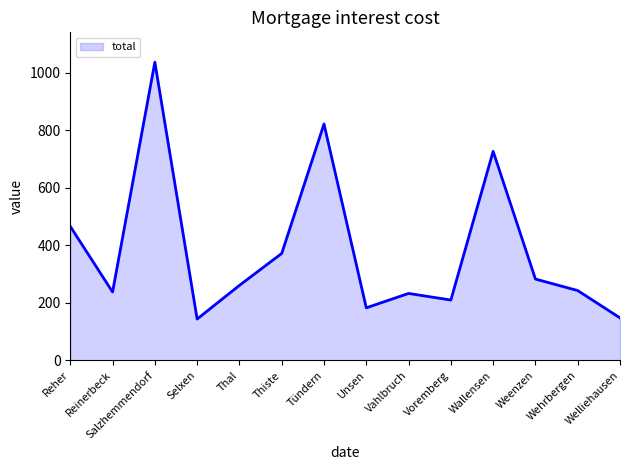

The value at Wehrbergen is 243. True or false?

True